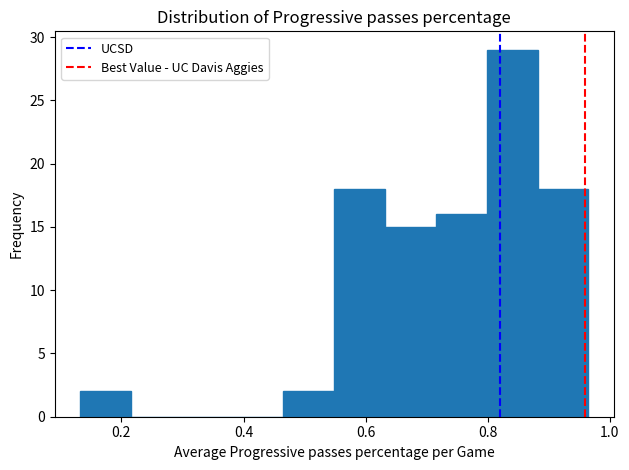

What is the height of the bar covering 0.80 to 0.88 on the x-axis? Neither the bar edges nor the heights are printed on the chart, so give them approximately, as read against the axes.

29